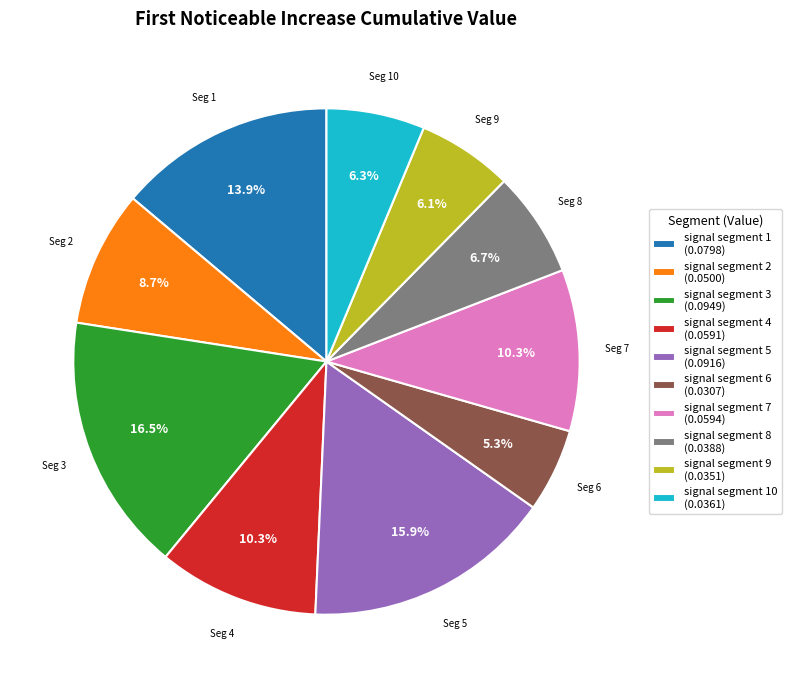

How much of the chart is everything except signal segment 6 (0.0307)?

94.7%